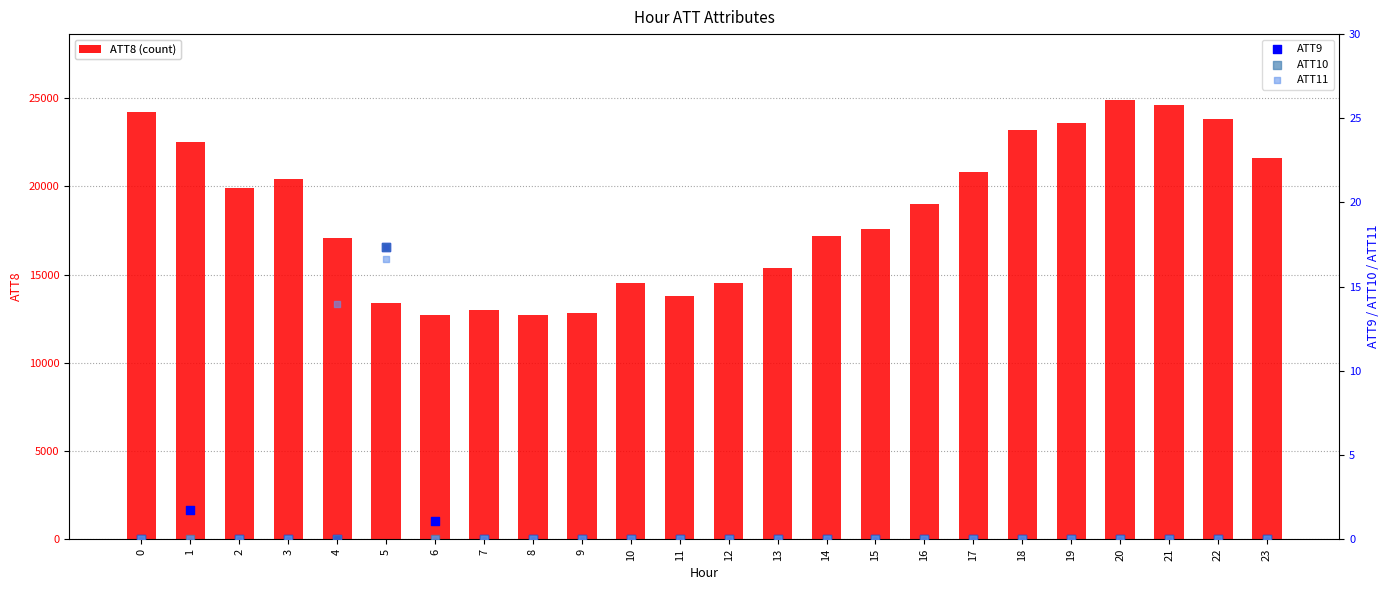

Which series reaches the maximum Y coordinate?

ATT8 (count)